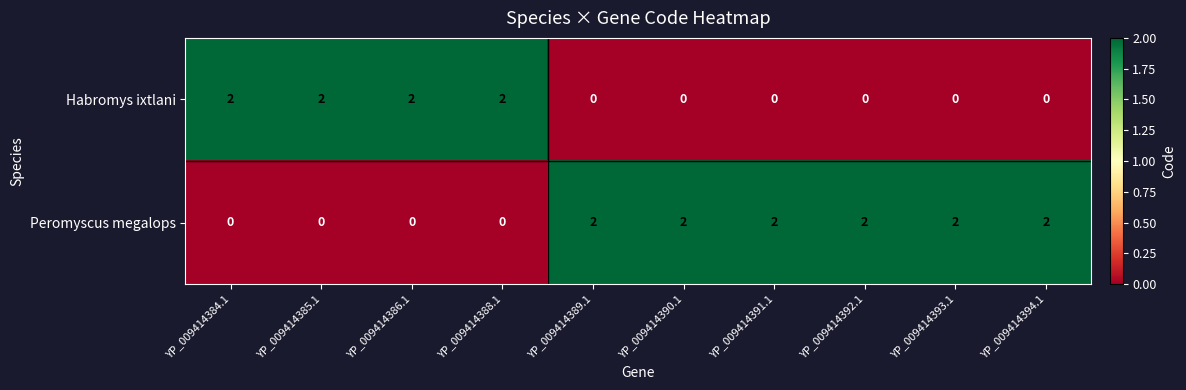

How many values in Habromys ixtlani are above zero?

4